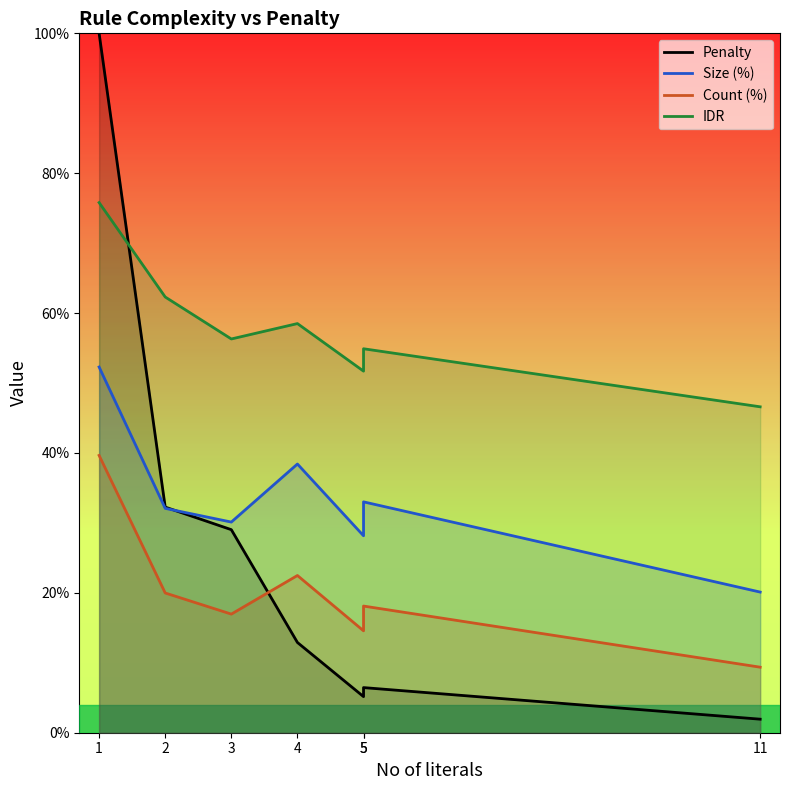

What is the difference between the second highest and second lowest values in the IDR series?

10.6